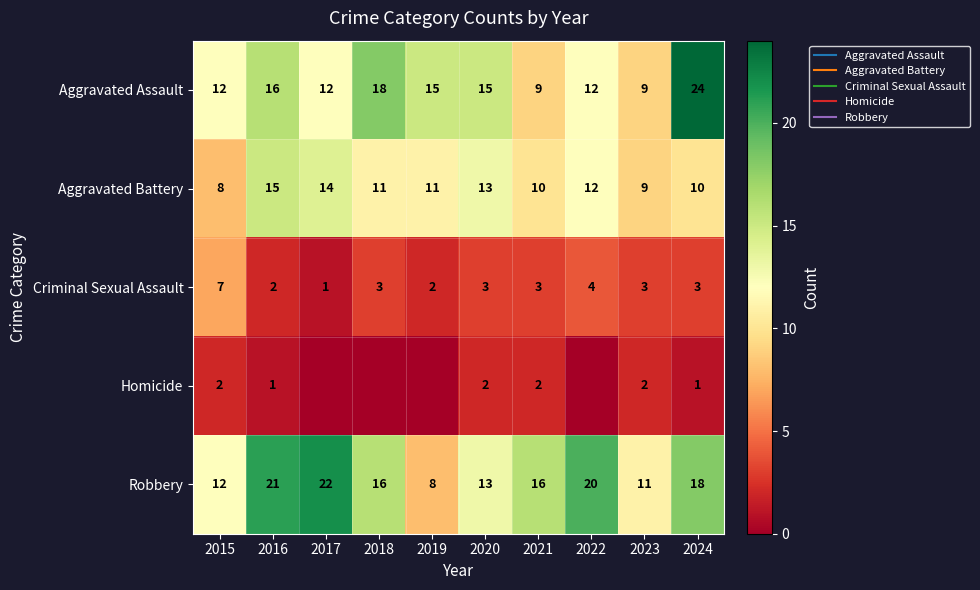

Which series has the largest total across all categories?

Robbery